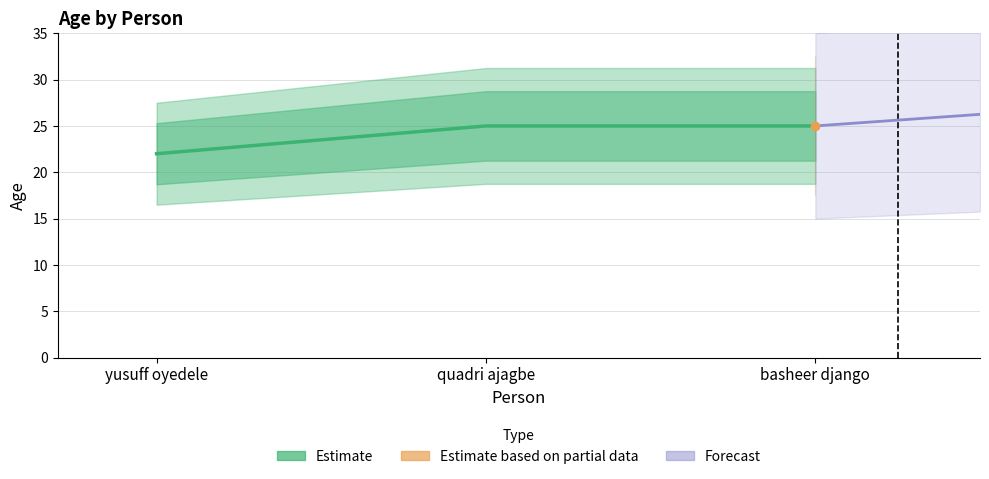

What is the approximate value at yusuff oyedele?

22